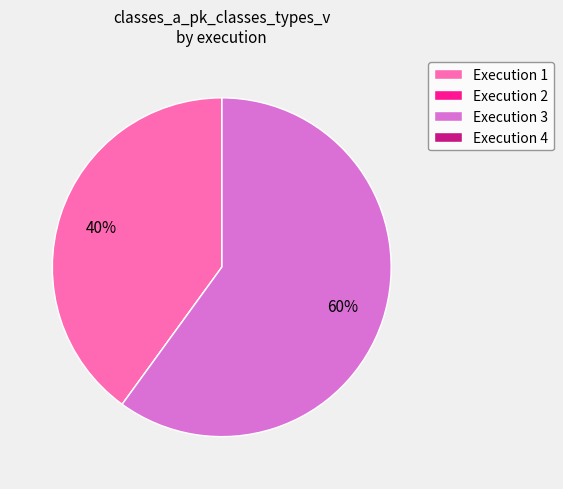

Is Execution 3 the majority of the pie?

Yes